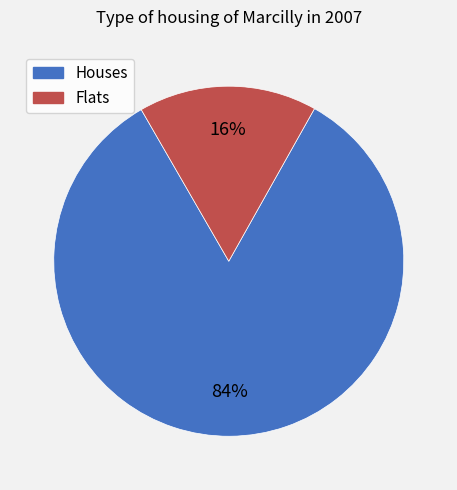

To the nearest percent, what is the average slice percentage?

50%